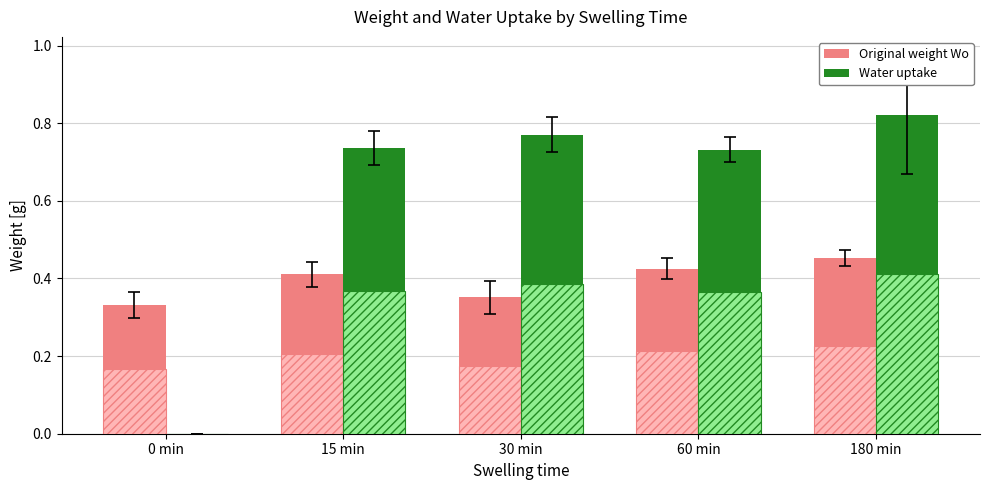

How many bars are there in each group?

2